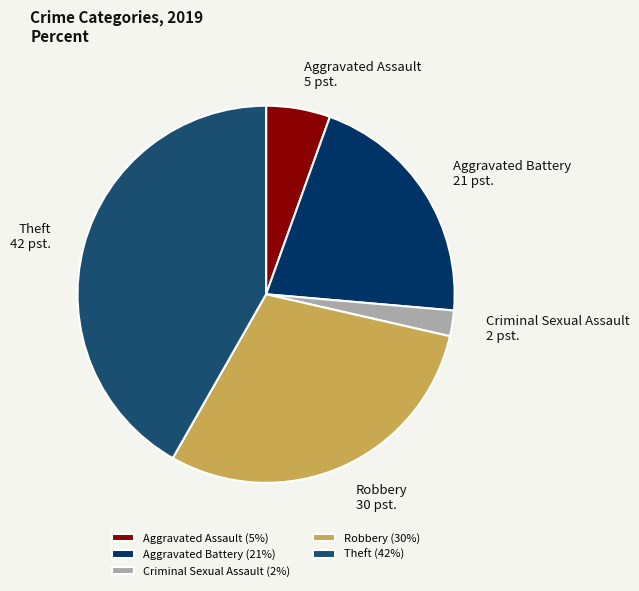

How many segments does this pie chart have?

5